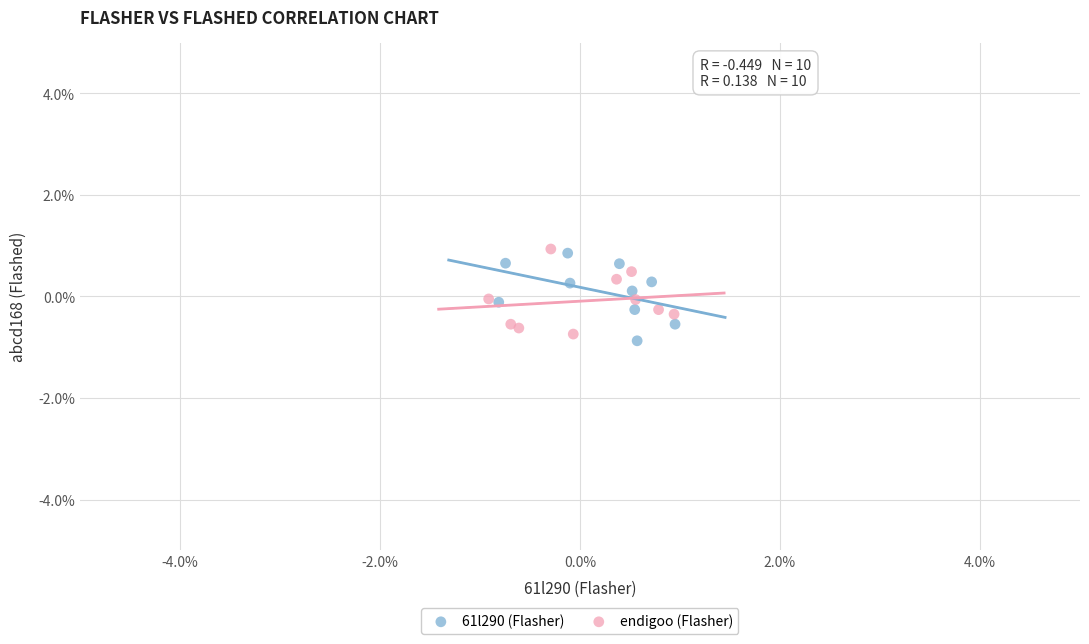

What are all the series names shown in the legend?

61l290 (Flasher), endigoo (Flasher)